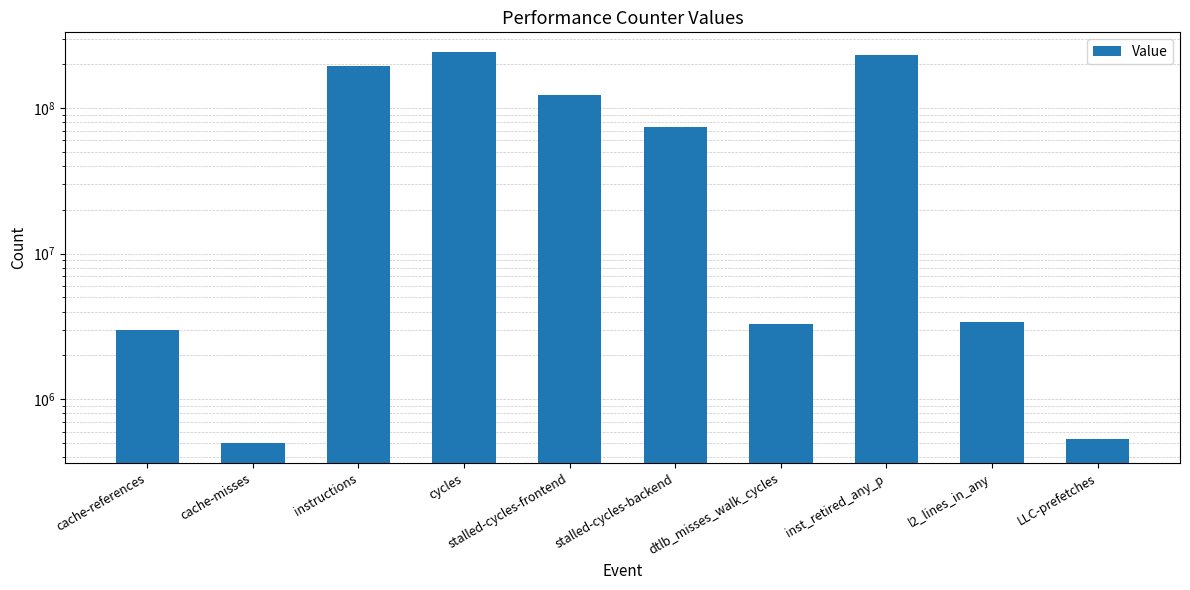

What is the ratio of the value at LLC-prefetches to the value at cache-references?

0.2